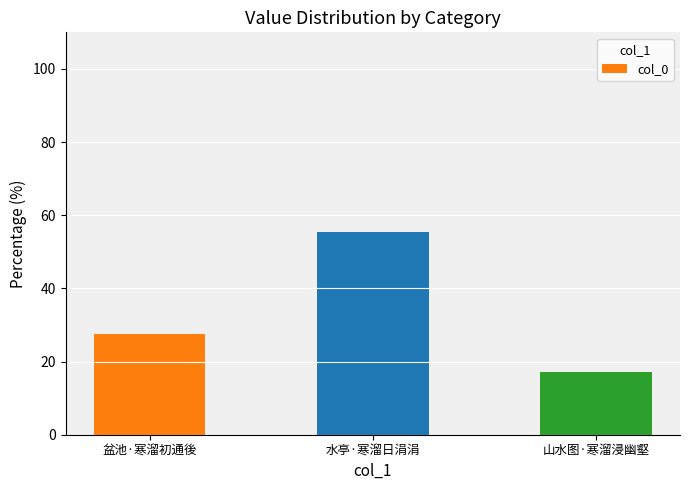

What is the label of the 2nd bar from the right?

水亭·寒溜日涓涓